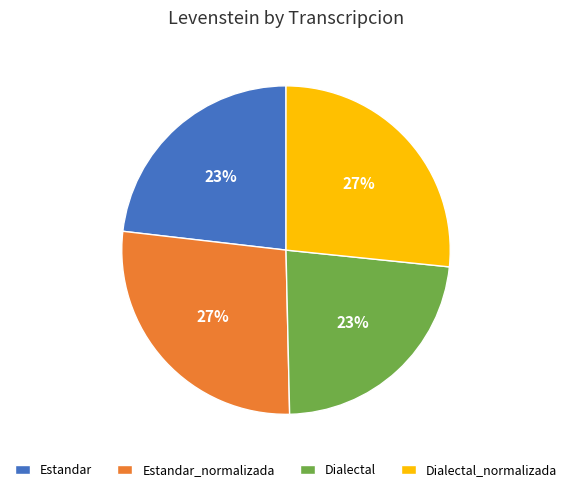

The Estandar_normalizada slice represents 27% of the pie. True or false?

True